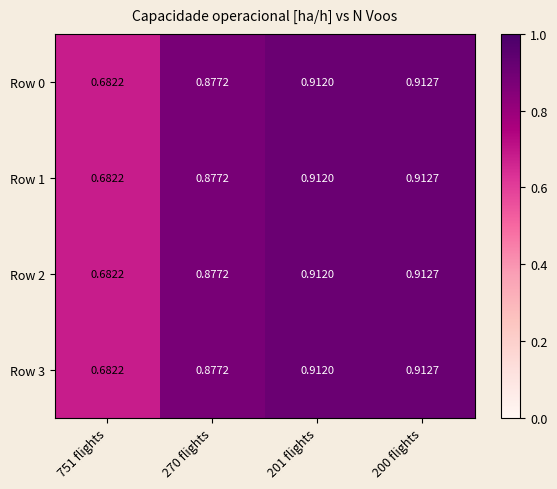

At which category is the sum across all series the highest?

200 flights